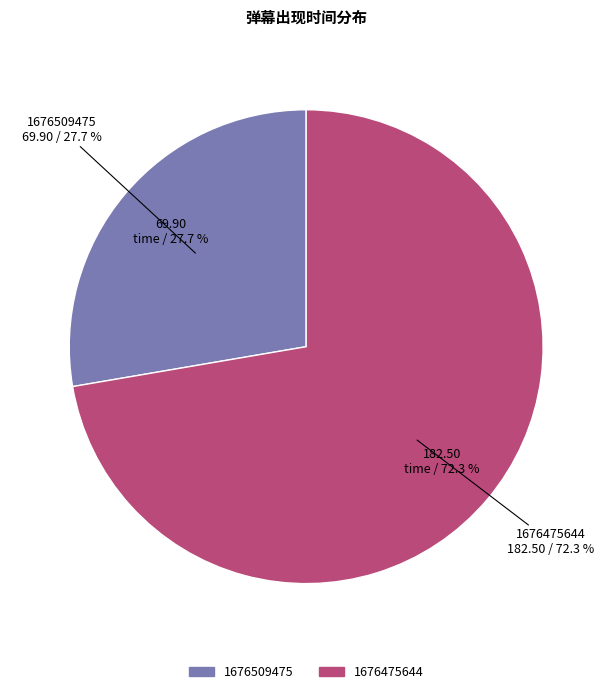

Count the number of slices in the pie.

2